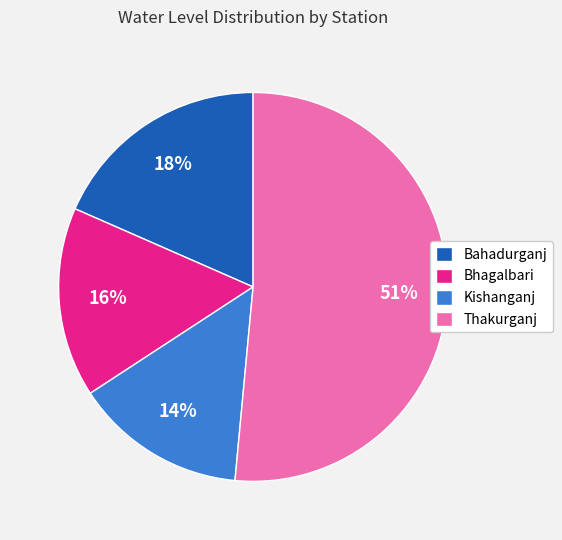

Which slice represents more than half of the pie?

Thakurganj